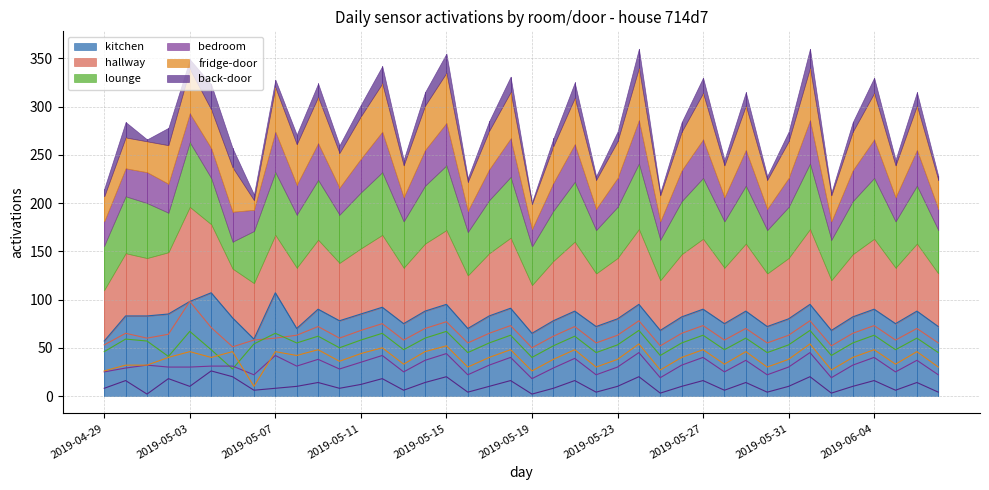

True or false: back-door and lounge cross at least once.

False